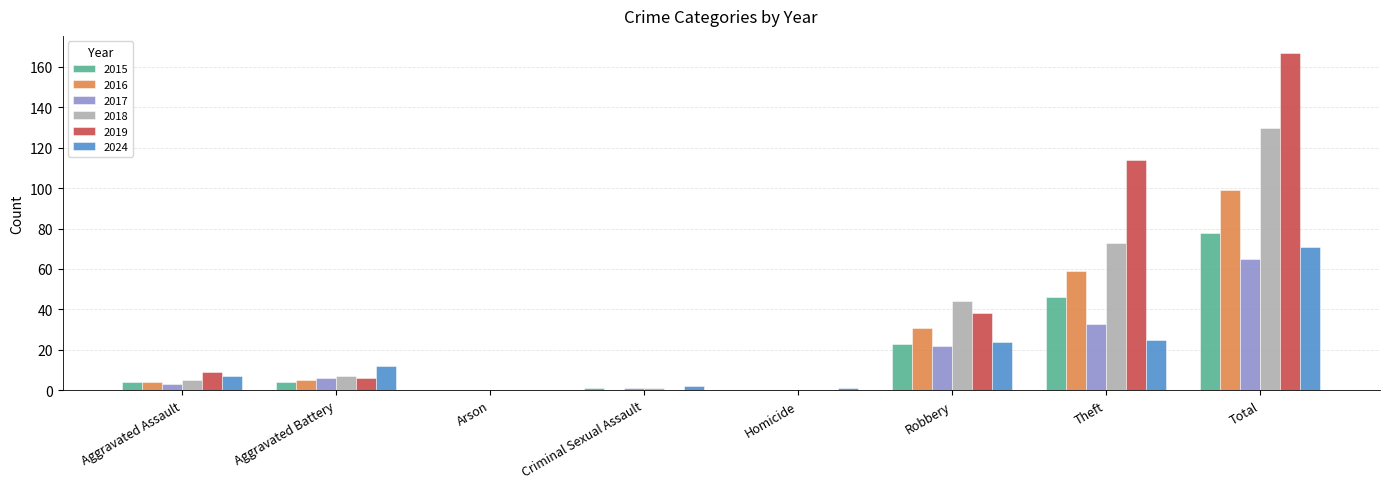

True or false: 2017 has a value of 22 at Robbery.

True